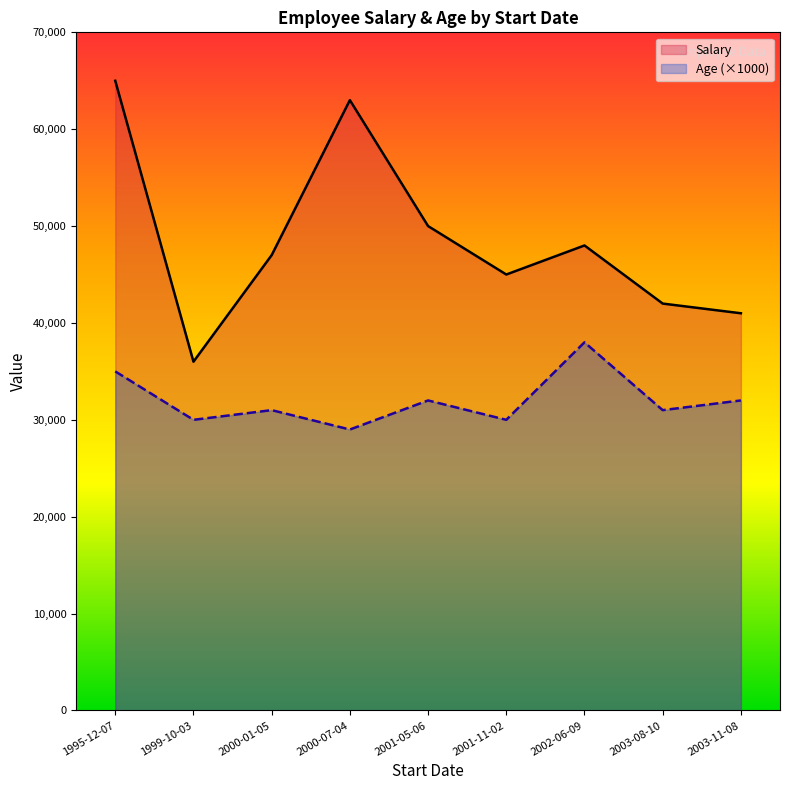

Which has a higher value, 2003-11-08 or 1999-10-03?

2003-11-08